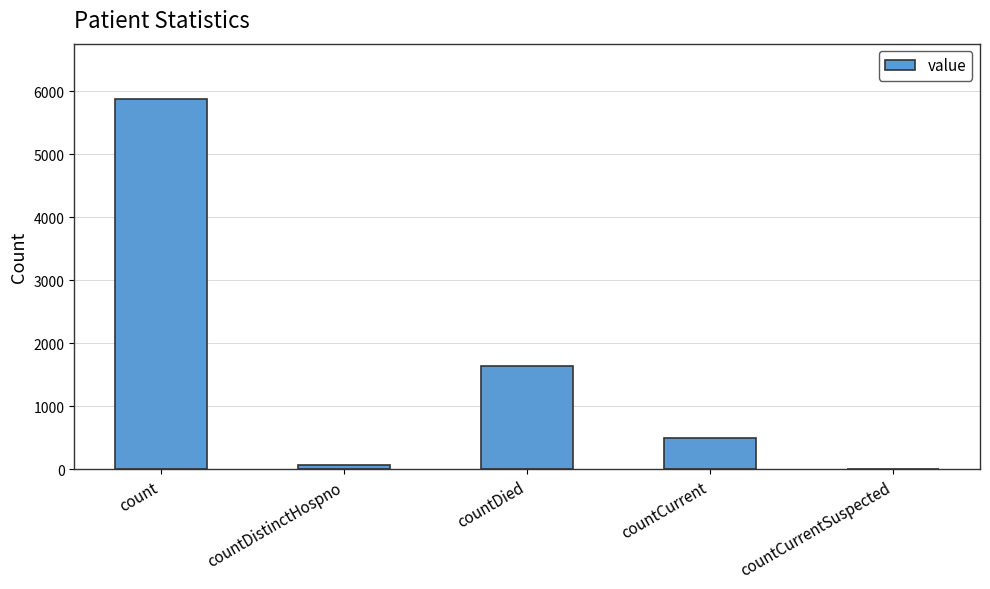

The value at countCurrent is 502. True or false?

True